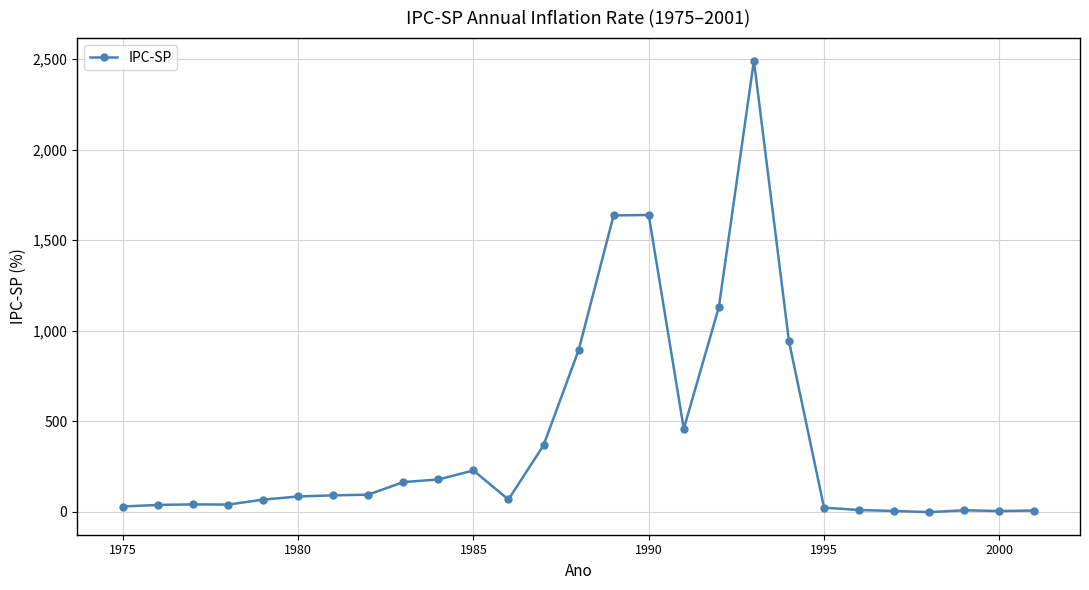

What is the value of the 18th point from the left?

1129.4